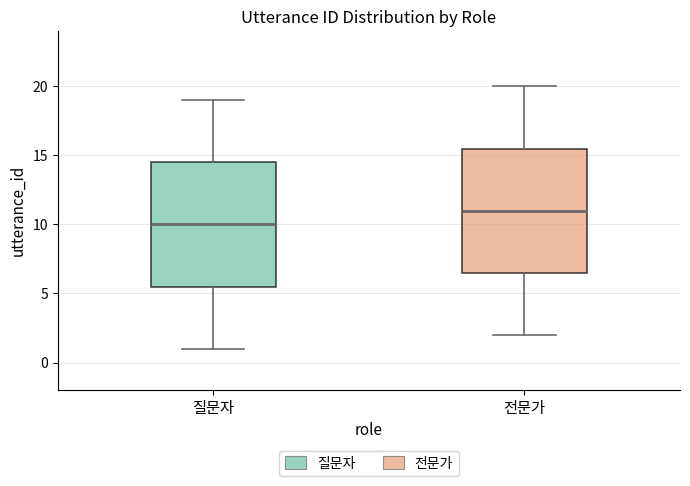

Where does the median line of the box for 질문자 sit on the y-axis? The values are not printed on the chart, so give them approximately, as read against the axis.

10.0